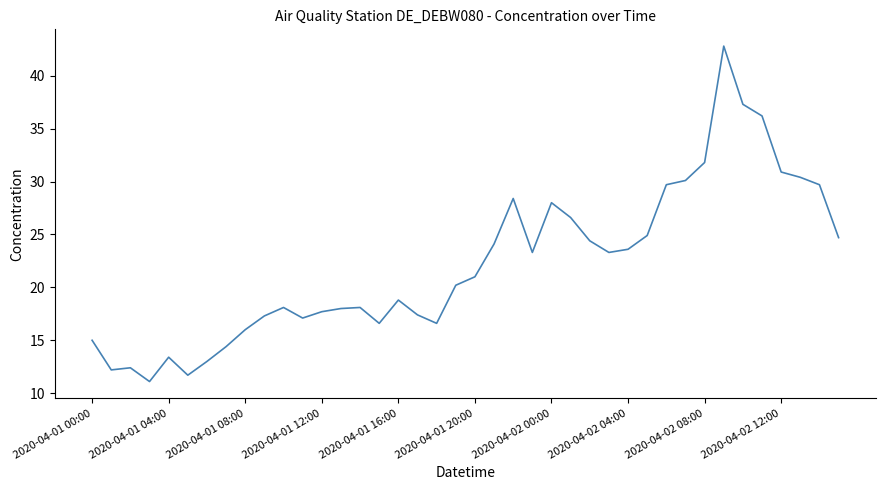

True or false: there are more than 1 points higher than both neighbors.

True